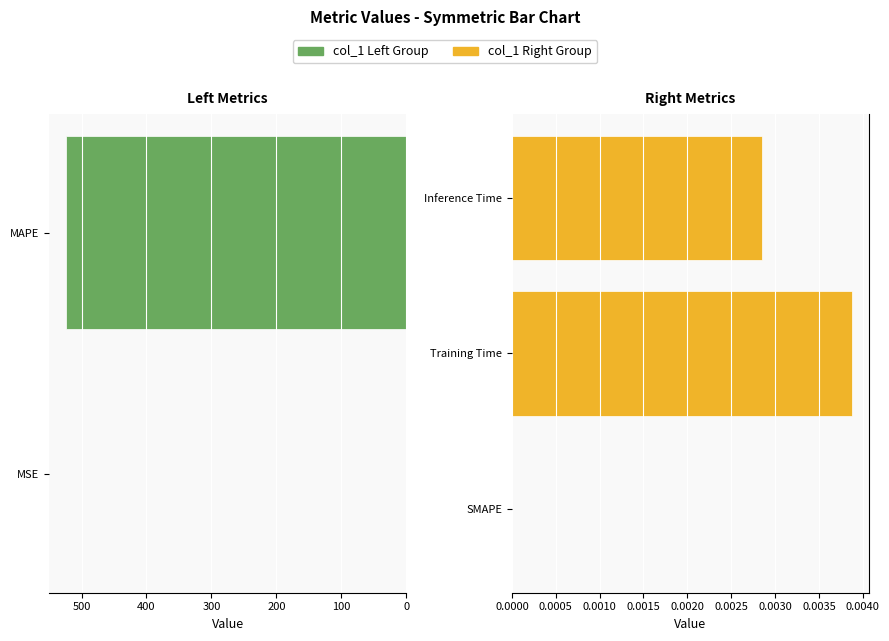

Which label corresponds to the largest value in the chart?

MAPE